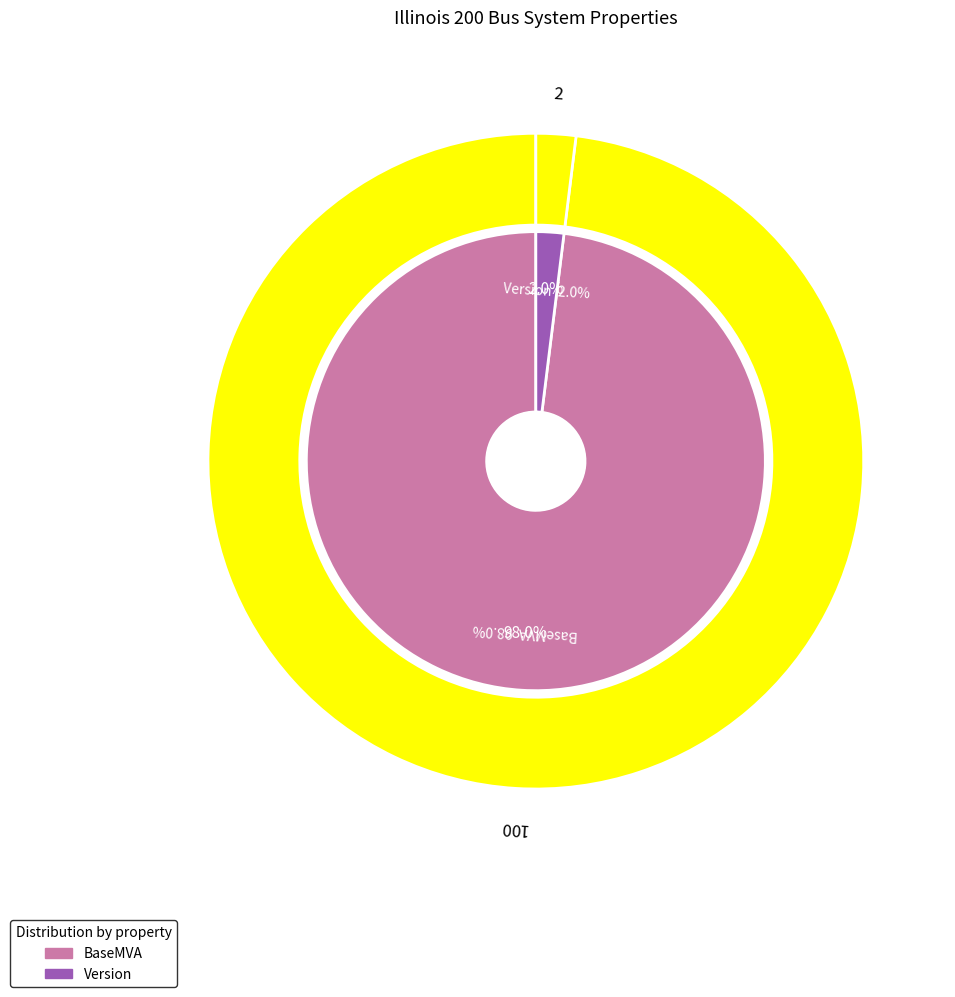

What portion of the pie excludes Version?

98.0%